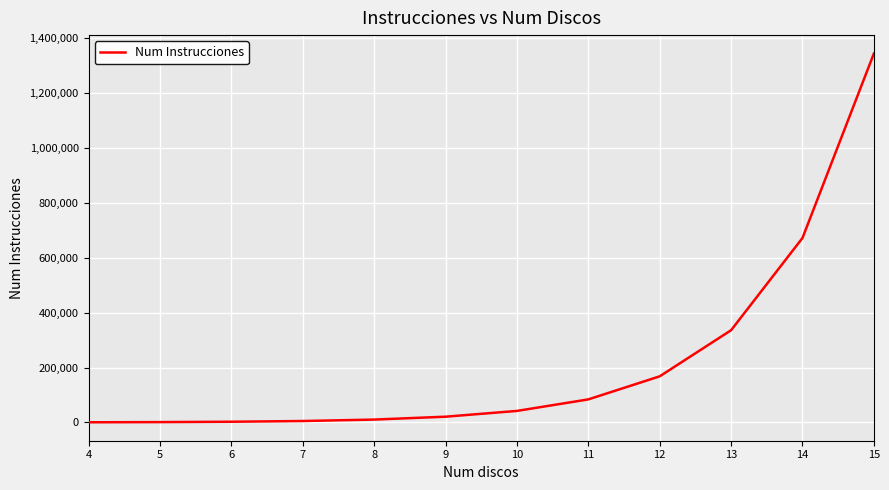

What is the difference between the maximum and minimum values?

1342898